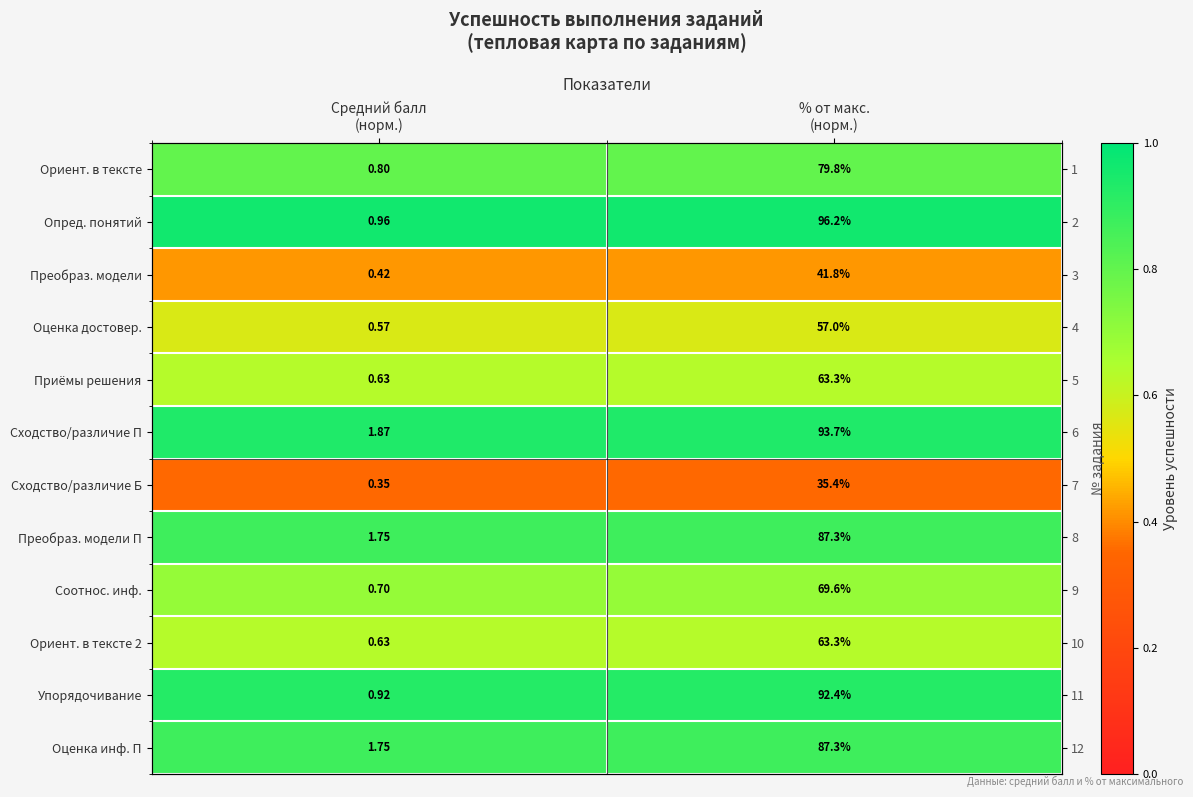

The Упорядочивание series shows 0.9 at % от макс. (норм.). True or false?

True